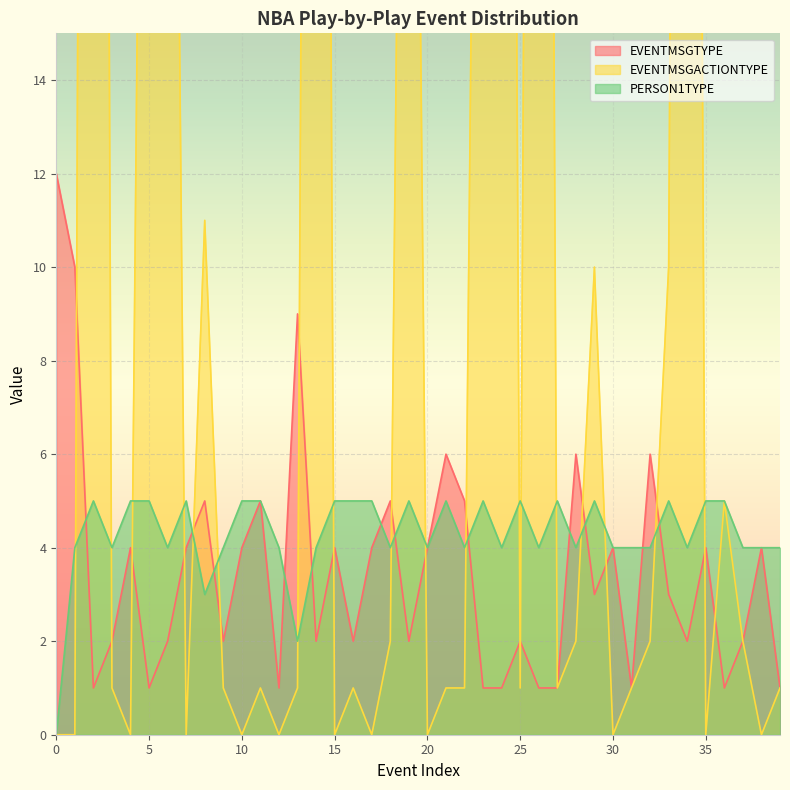

True or false: PERSON1TYPE has a value of 5 at 11.

True